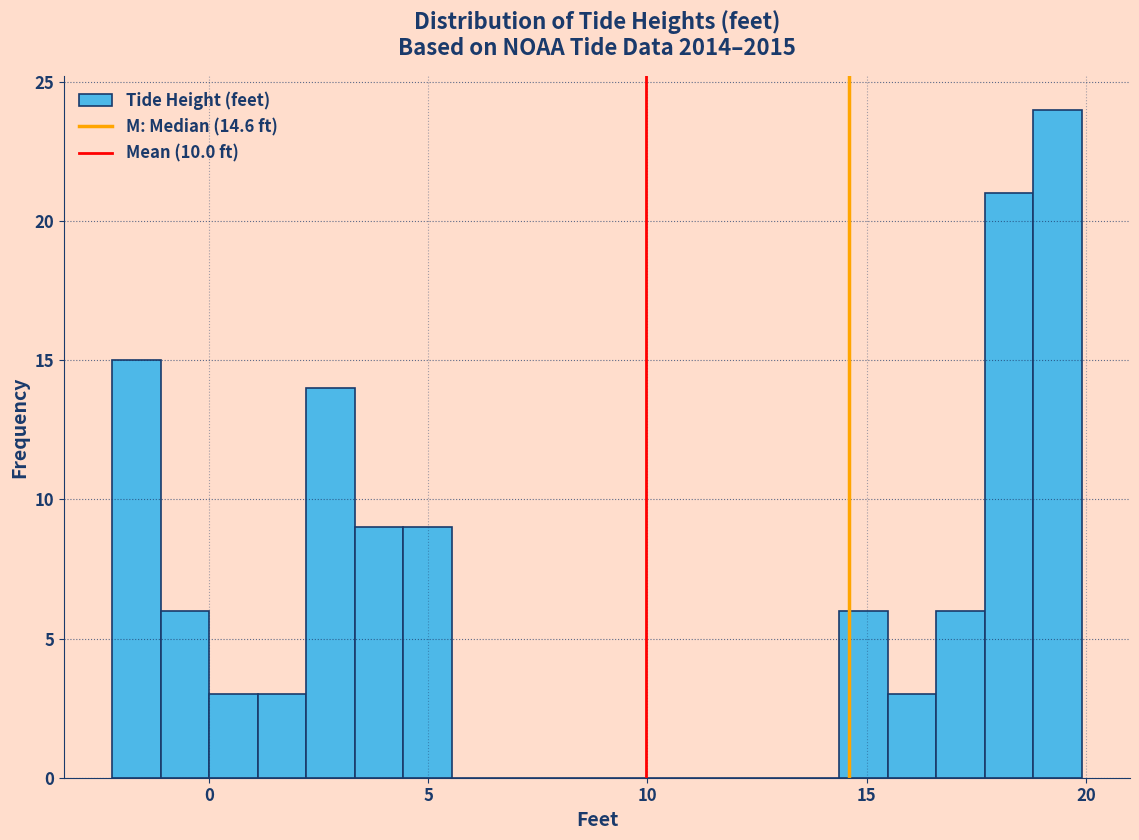

Around what value on the x-axis is the tallest bar? Give the approximate position of its centre, as read against the axis.

19.5